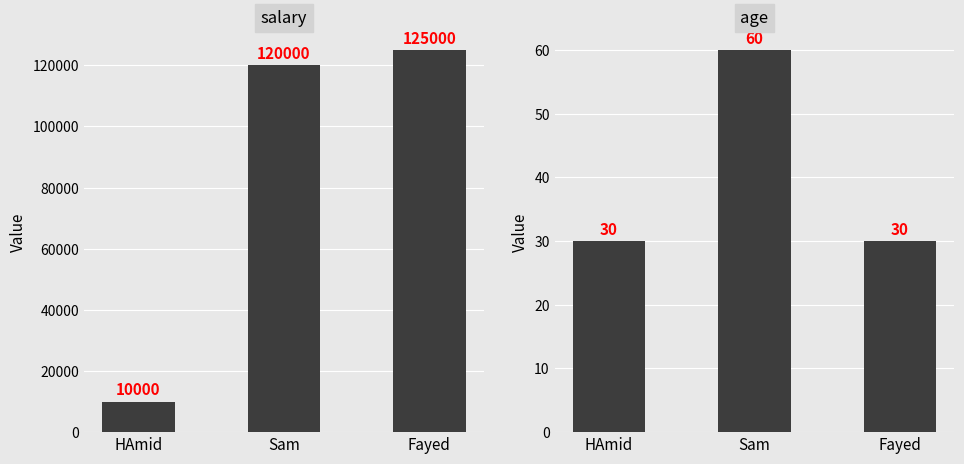

What is the label of the 3rd bar from the left?

Fayed